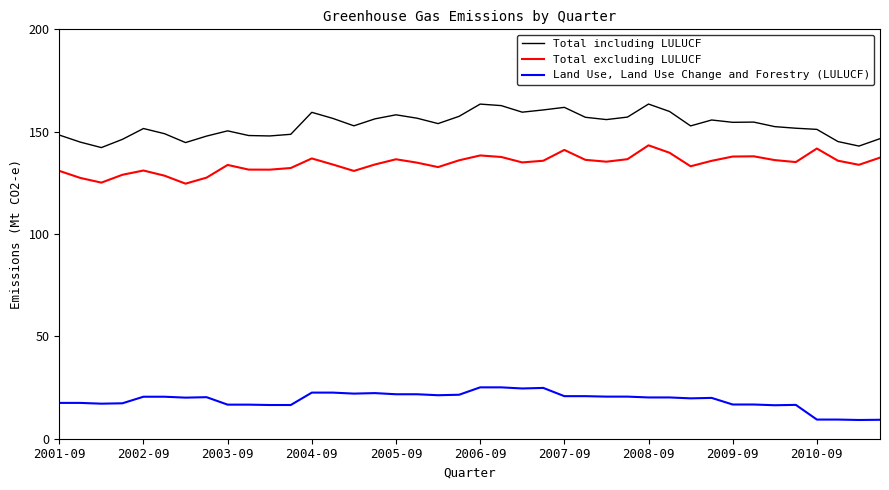

Rank the series by their maximum value, from lowest to highest.

Land Use, Land Use Change and Forestry (LULUCF), Total excluding LULUCF, Total including LULUCF